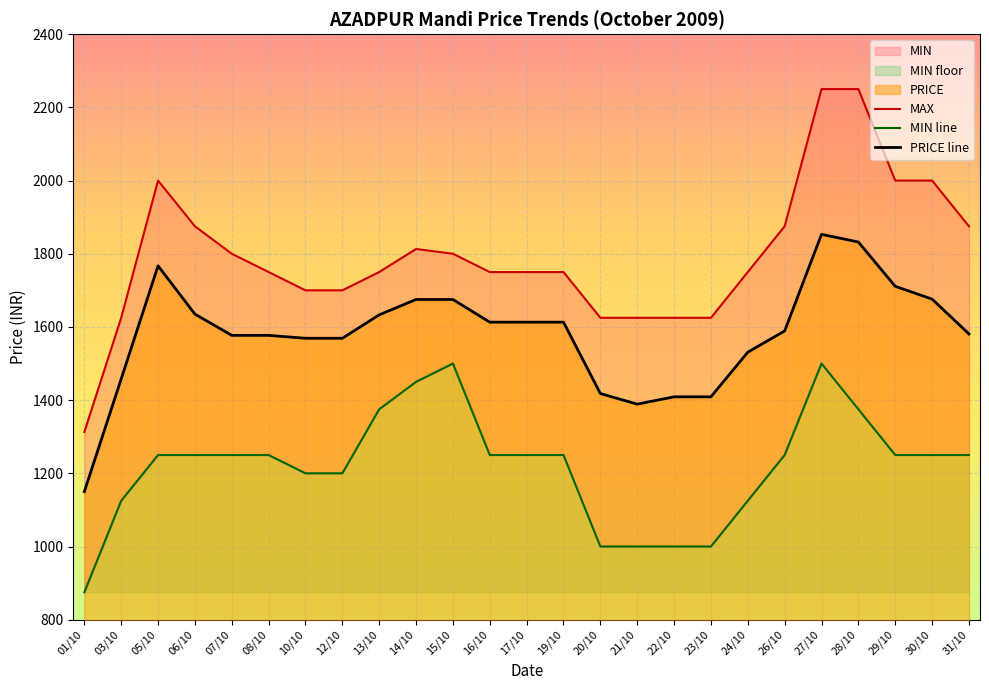

What is the difference between the maximum and minimum values in the MAX series?

937